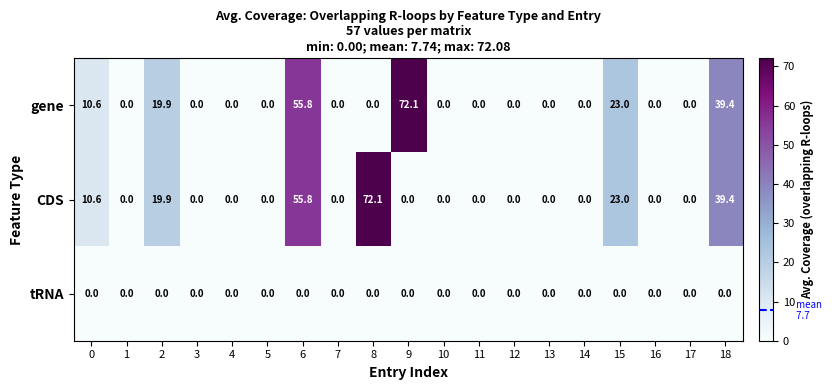

What is the difference between the maximum and second lowest values in the CDS series?

72.1